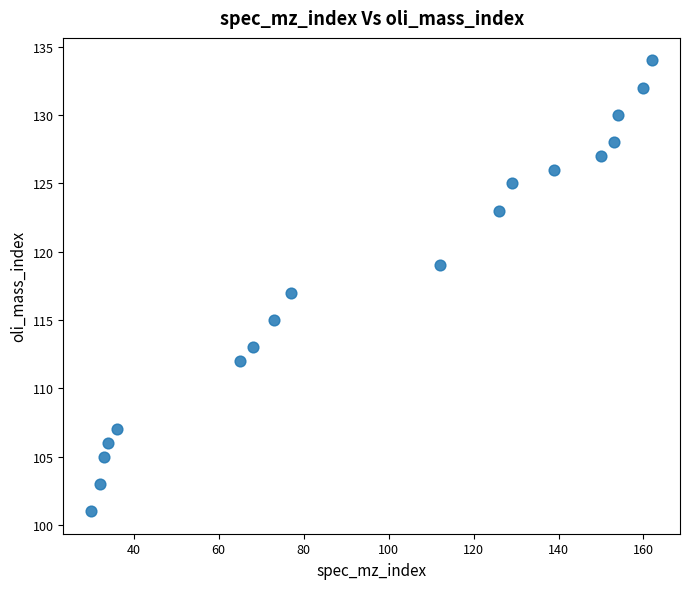

What is the range of Y values (max minus min)?

33